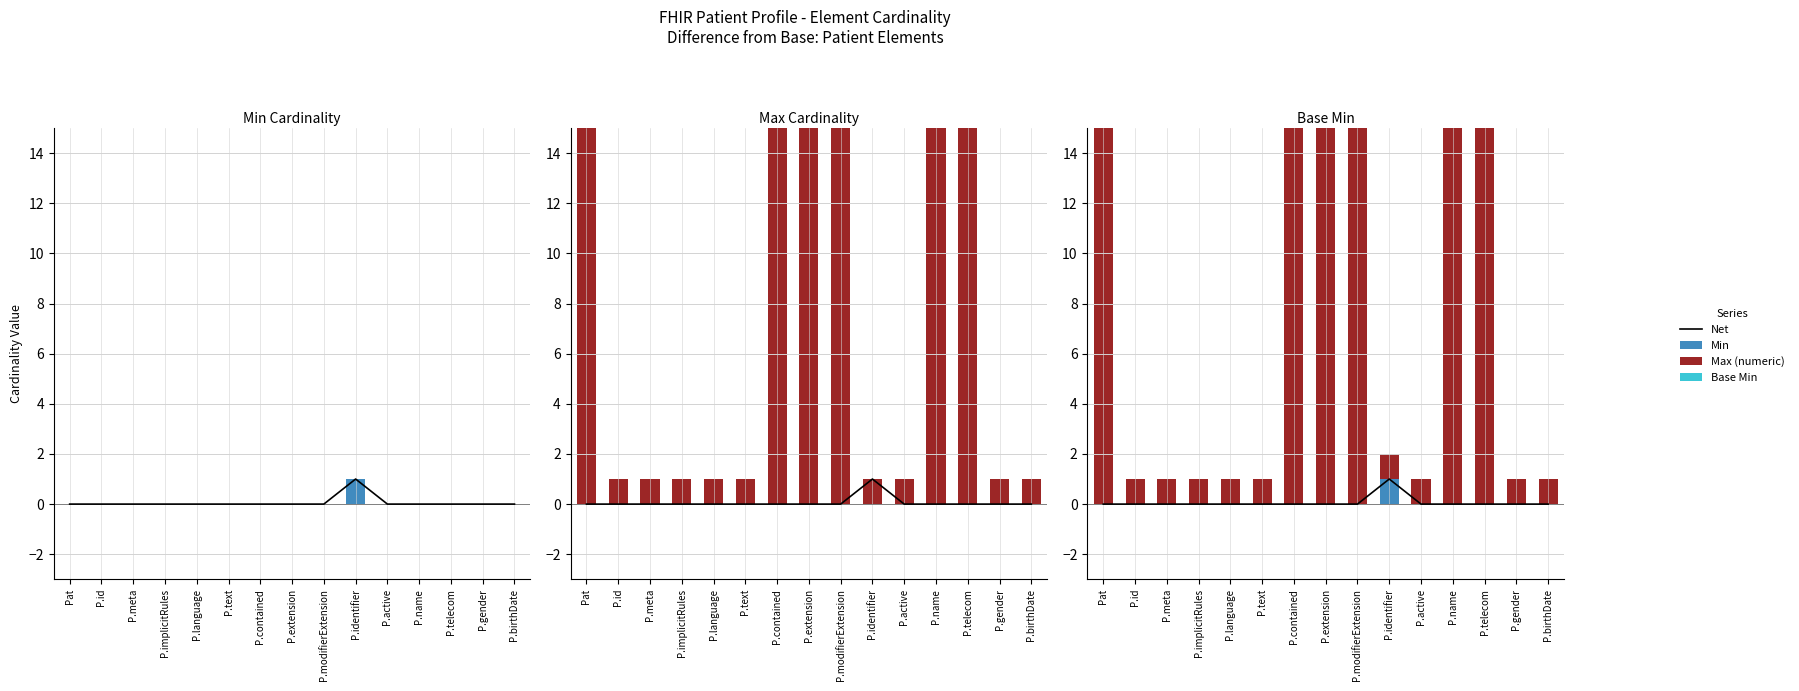

What is the maximum value for Min?

1